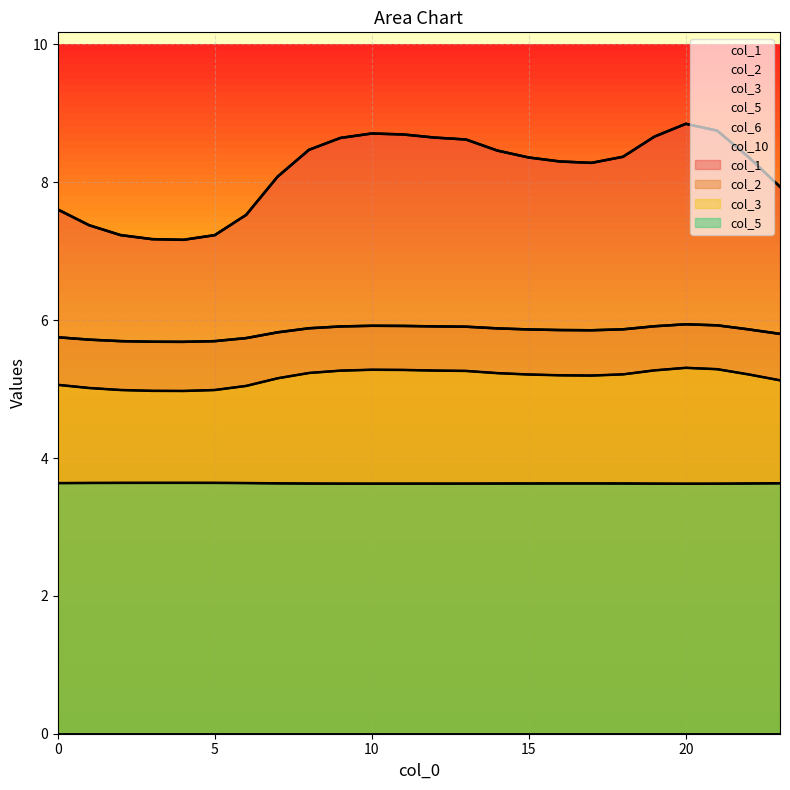

True or false: col_3 and col_2 intersect in this chart.

False